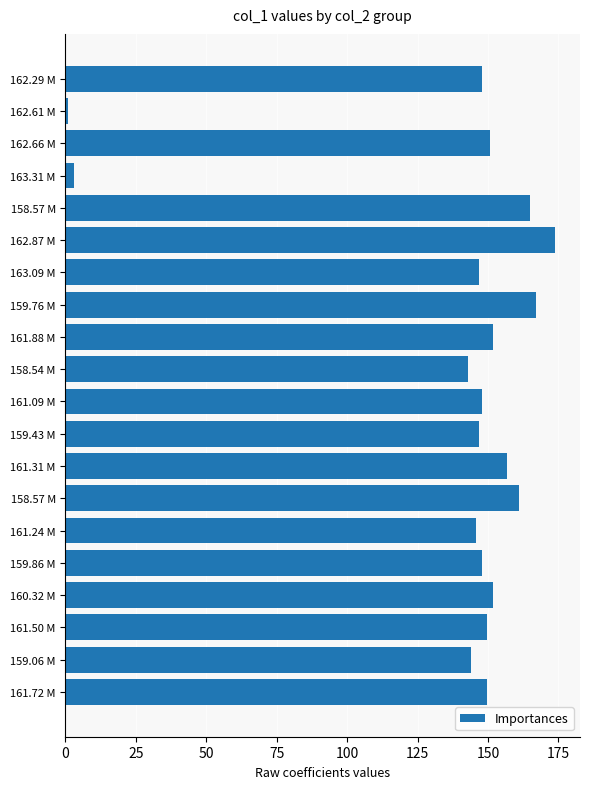

Does the chart contain any negative values?

No